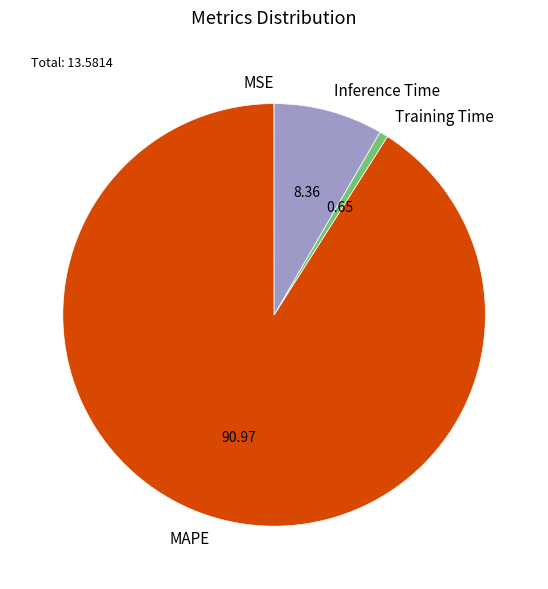

What is the largest slice in the pie chart?

MAPE